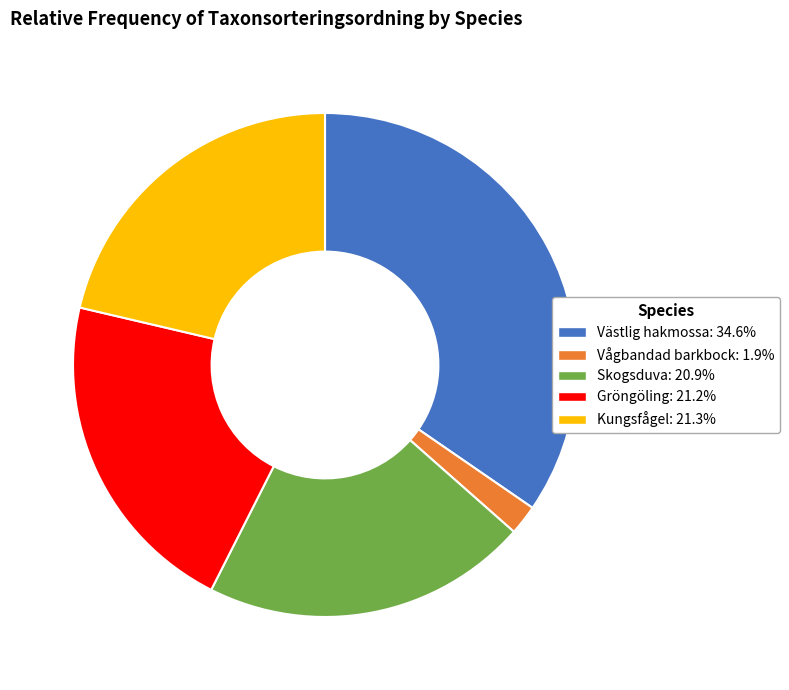

Is it true that Västlig hakmossa is 35% of the pie?

True